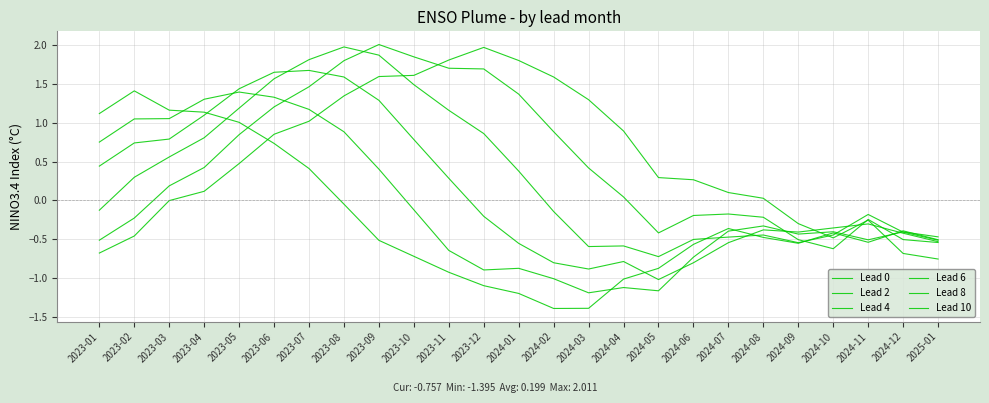

What is the lowest value of the Lead 2 series?

-0.6